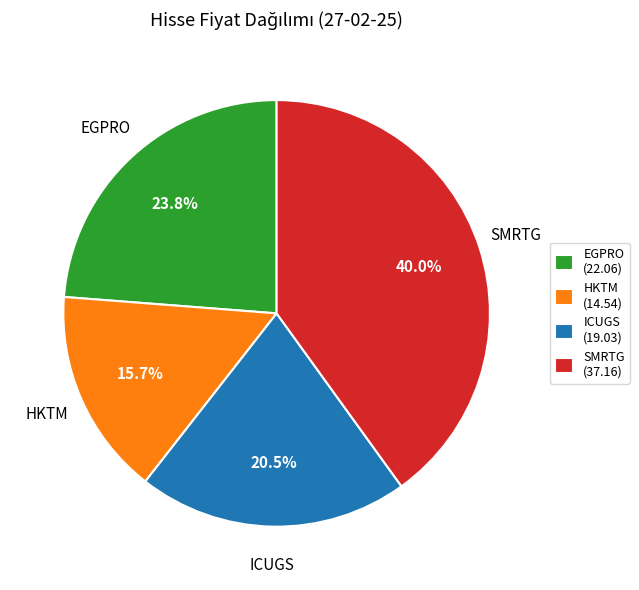

How many segments does this pie chart have?

4